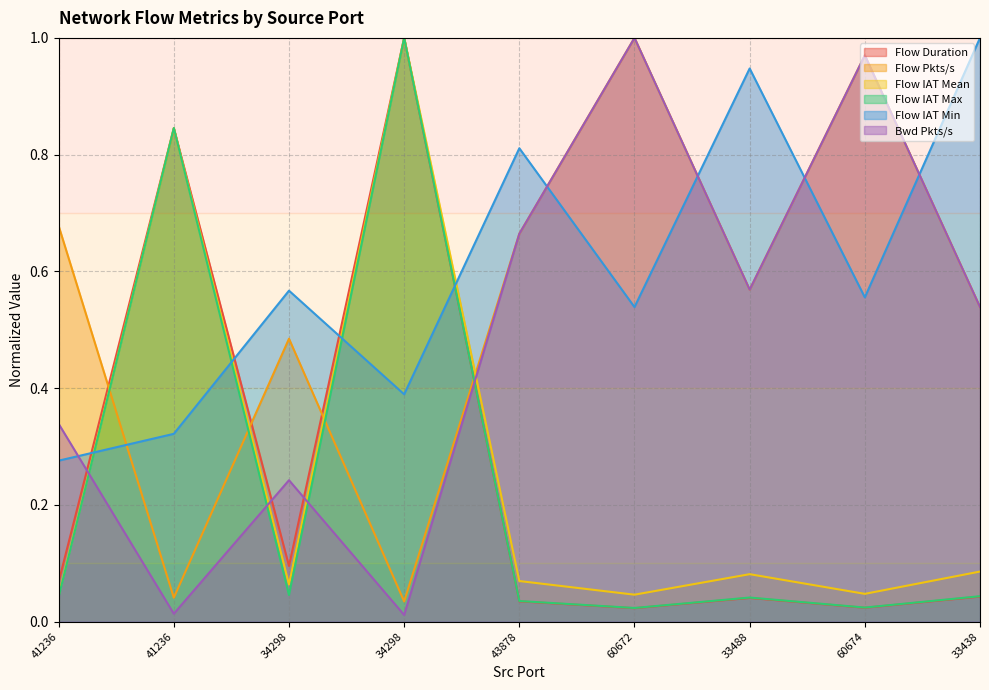

Where is the first local minimum for Flow Pkts/s?

41236